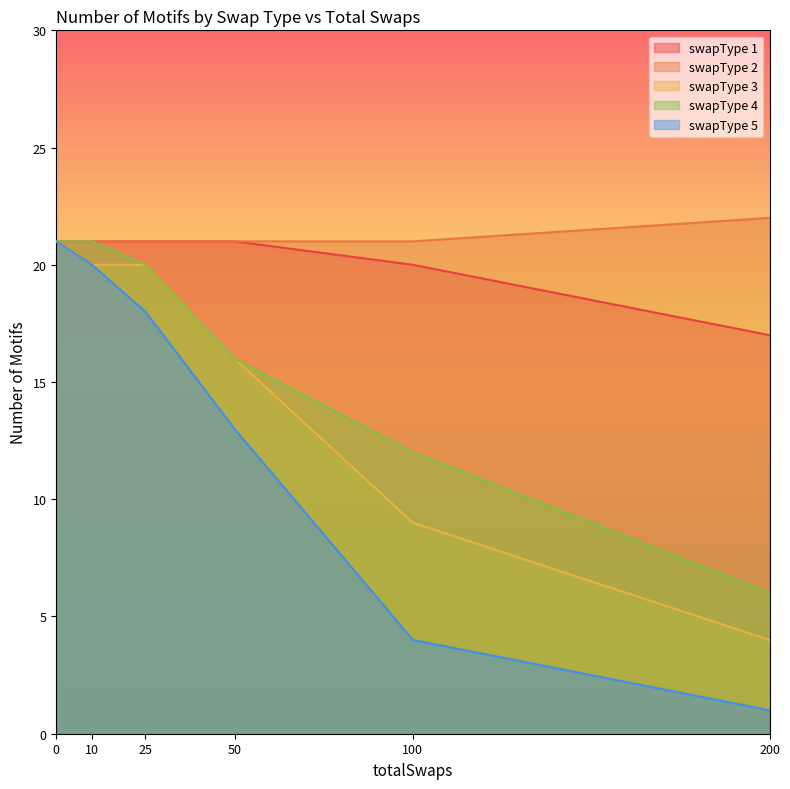

What are all the series names shown in the legend?

swapType 1, swapType 2, swapType 3, swapType 4, swapType 5